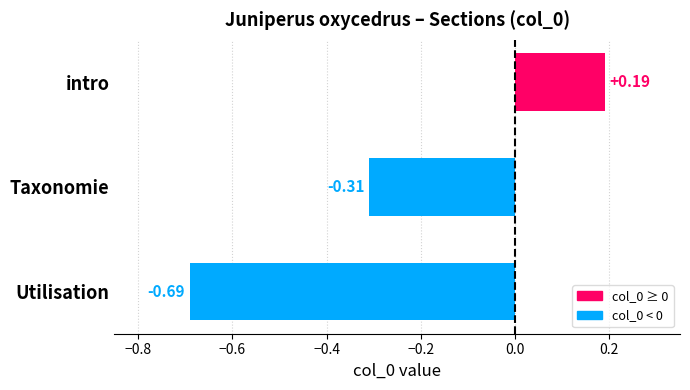

How many bars are there in total?

3